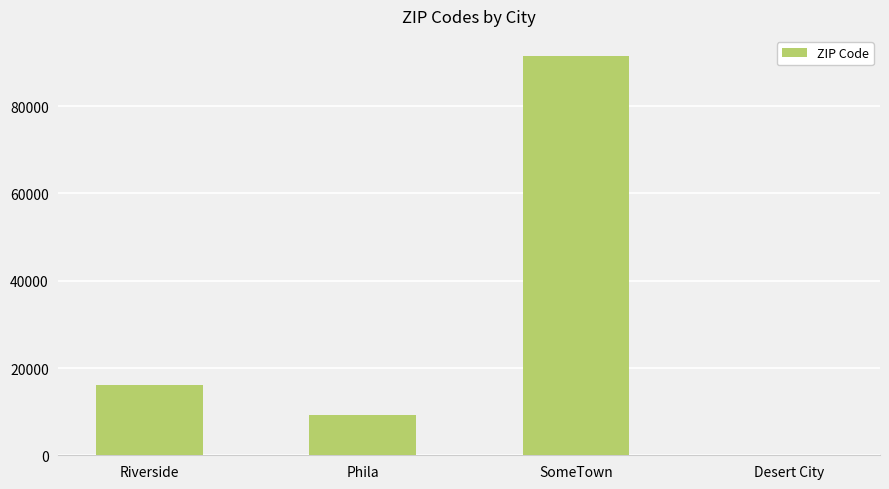

The chart shows a value of 16150 at Riverside. True or false?

True